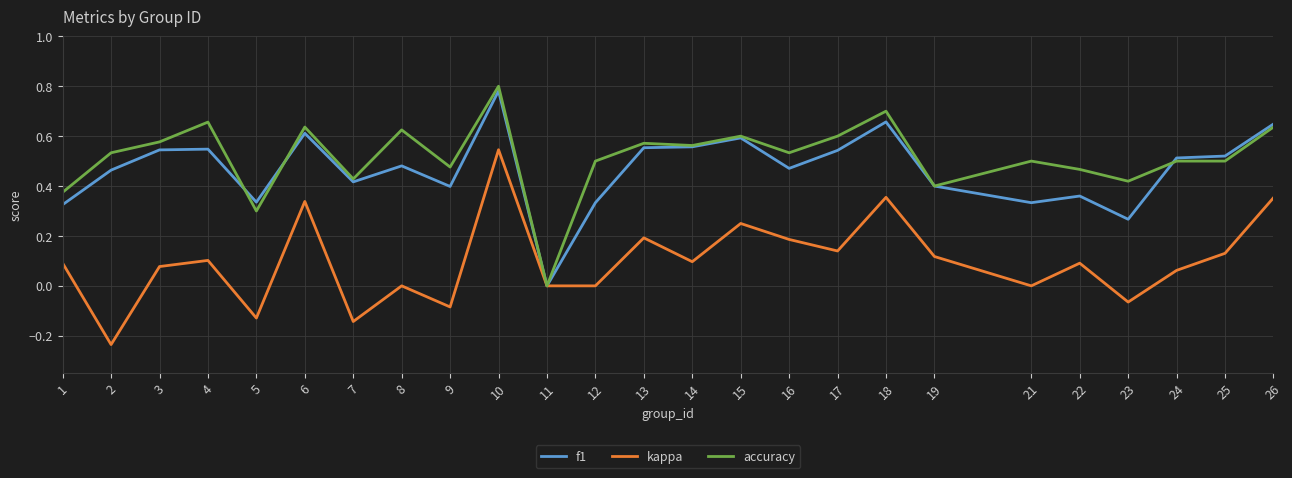

At which label does accuracy reach its minimum?

11